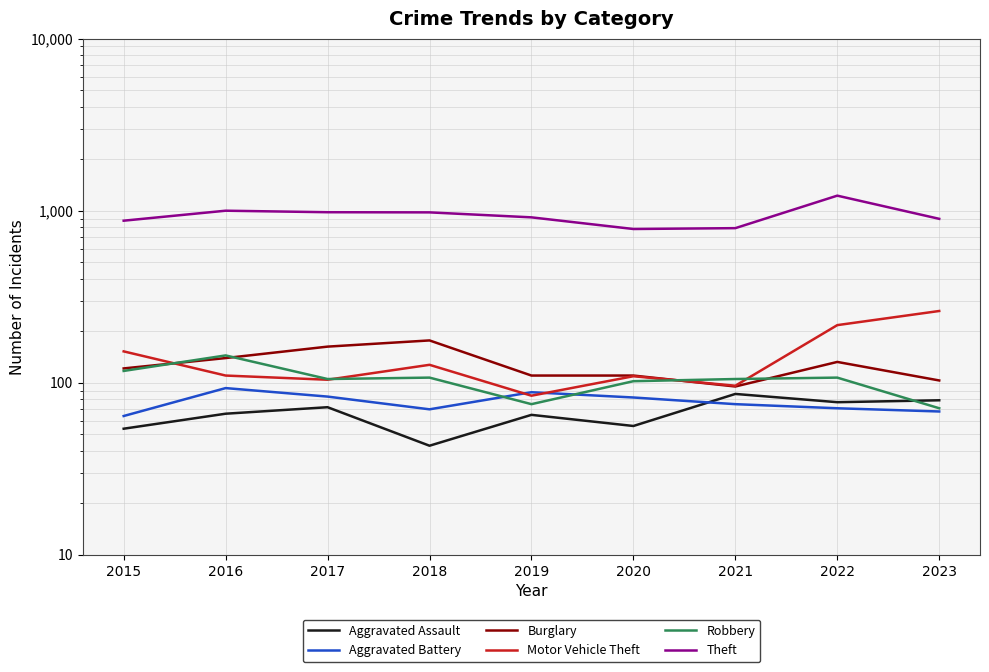

True or false: Motor Vehicle Theft has more than 2 points higher than both neighbors.

False